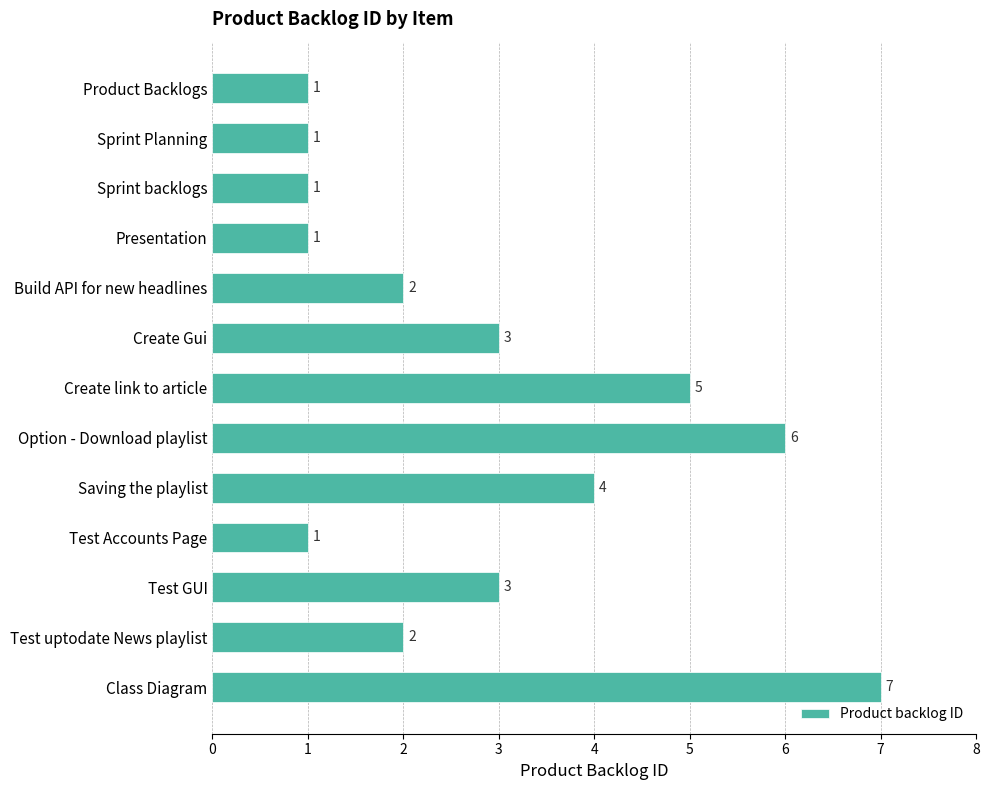

What is the difference between the second highest and minimum values?

5